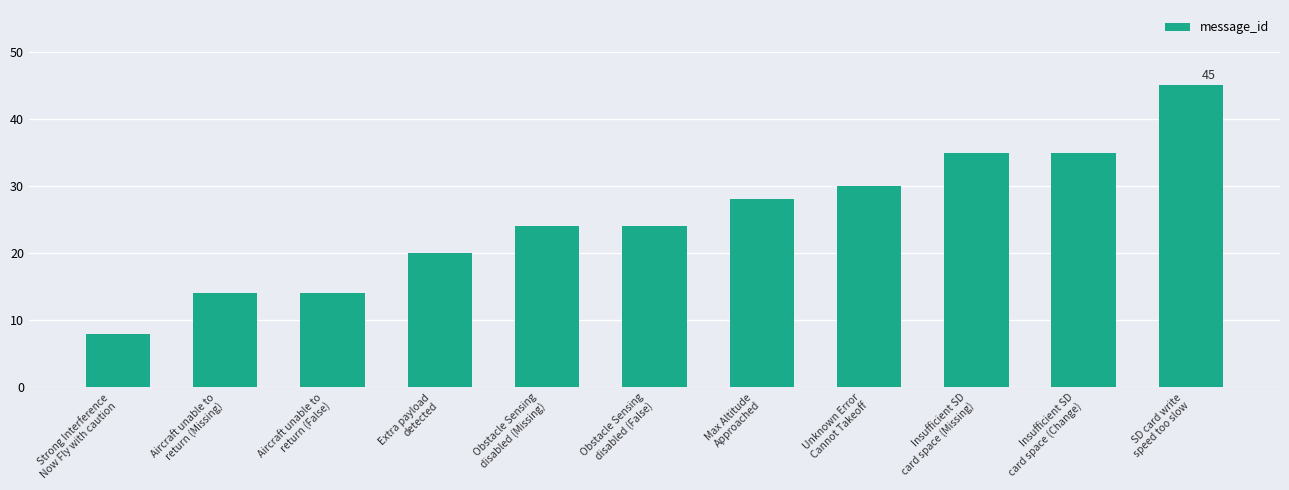

Approximately how many times larger is the value at Obstacle Sensing
disabled (Missing) compared to Insufficient SD
card space (Change)?

0.7